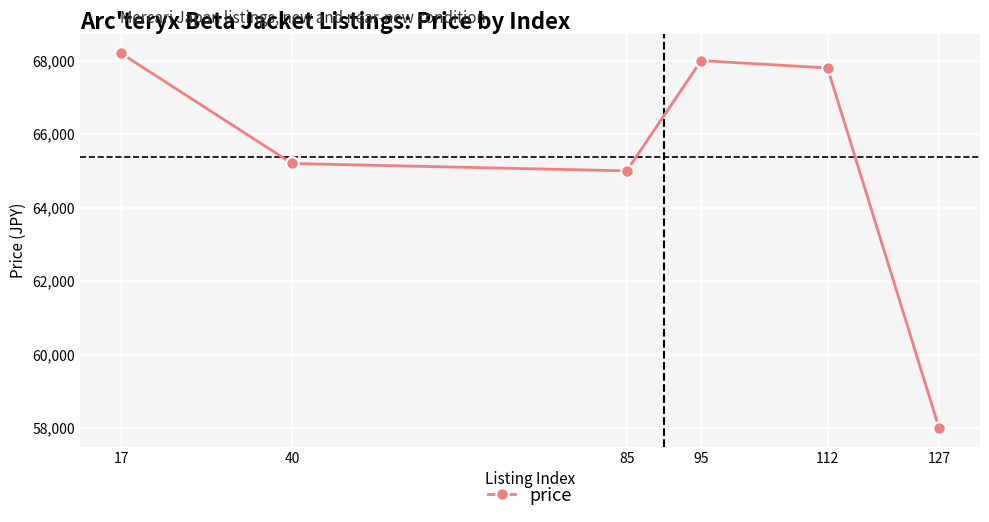

Rank the categories by value from highest to lowest.

17, 95, 112, 40, 85, 127